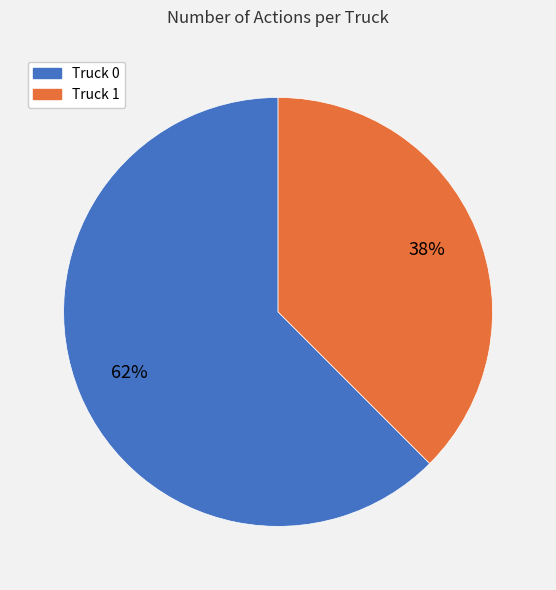

True or false: Truck 0 accounts for 62% of the total.

True